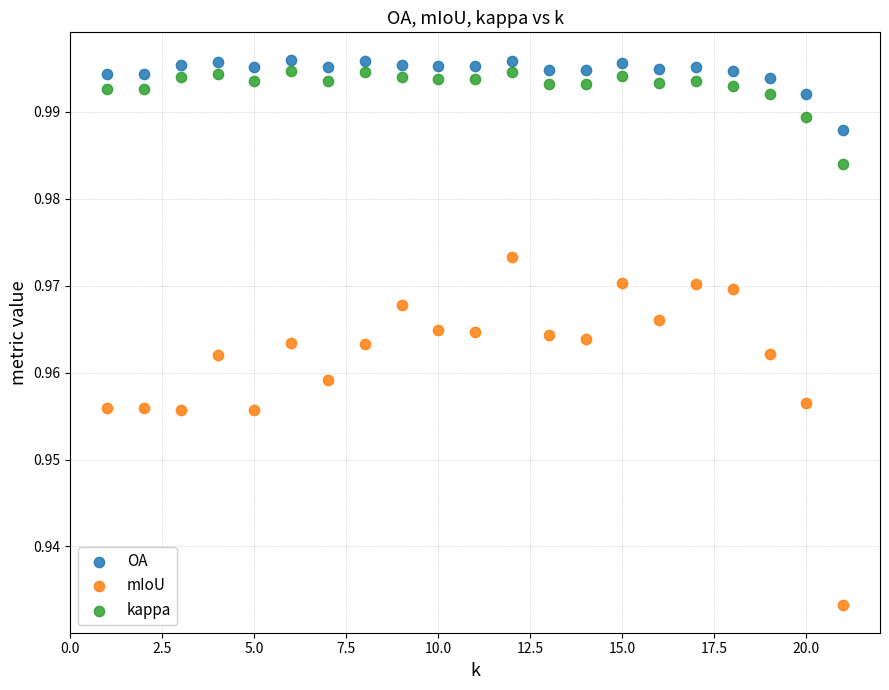

Across all data points, what is the range of X values (max minus min)?

20.0